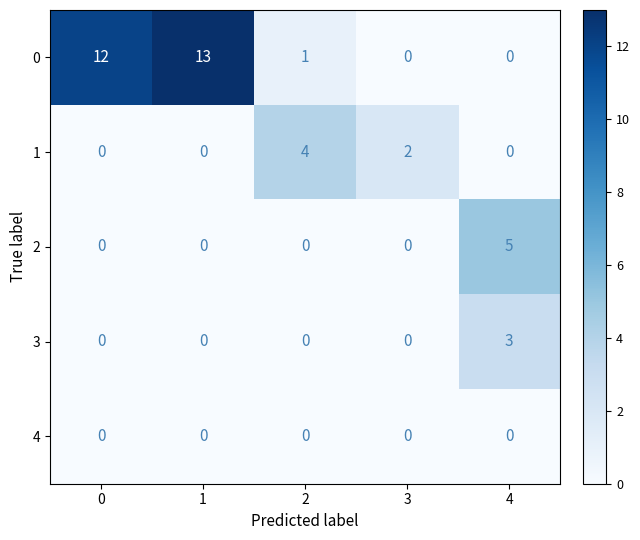

Which label corresponds to the largest value in the chart?

1